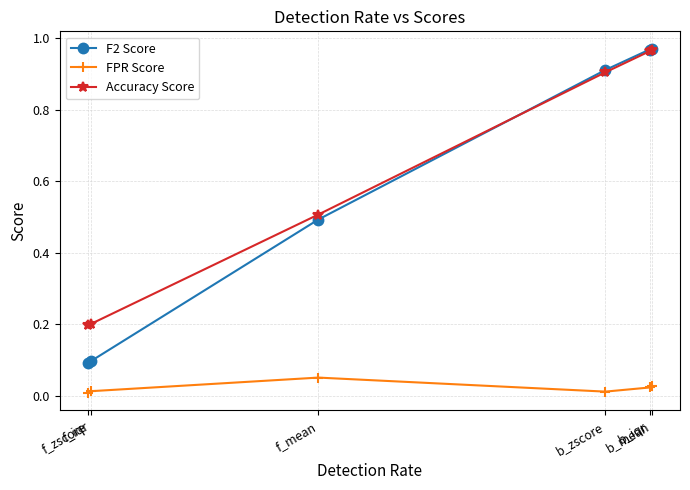

What value does the Accuracy Score series have at f_zscore?

0.2